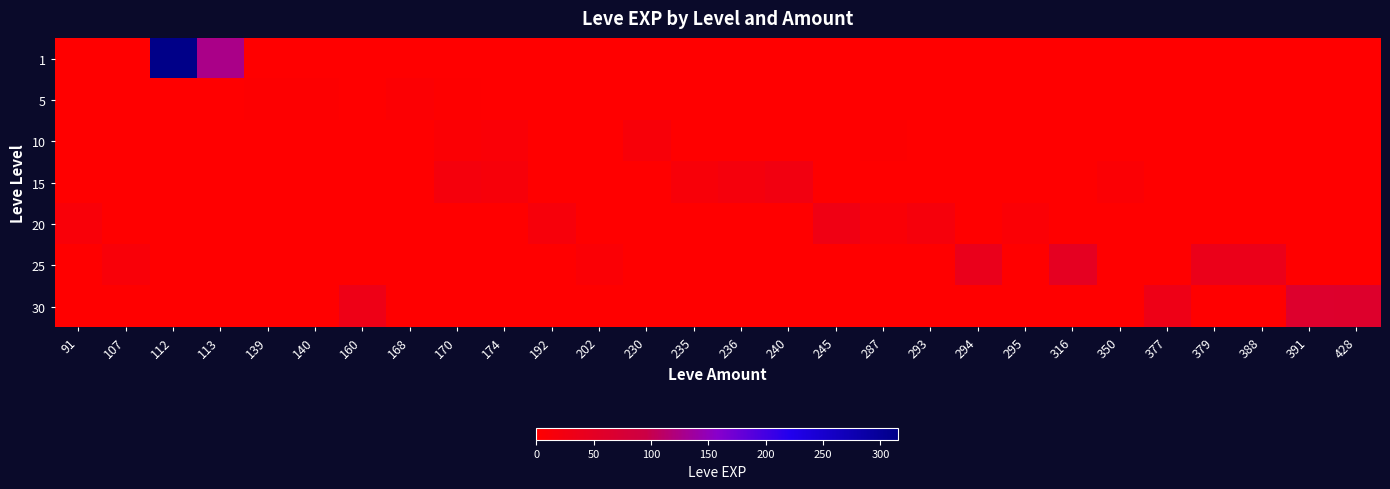

Rank the series at 235 from highest to lowest value.

15, 1, 5, 10, 20, 25, 30